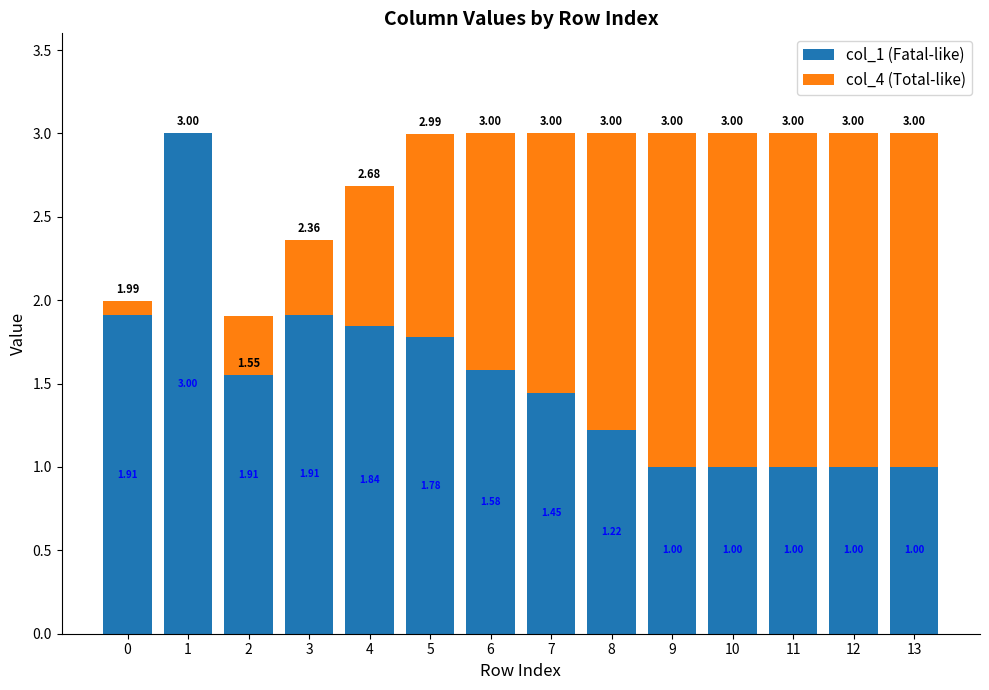

How many data points does each series have?

14